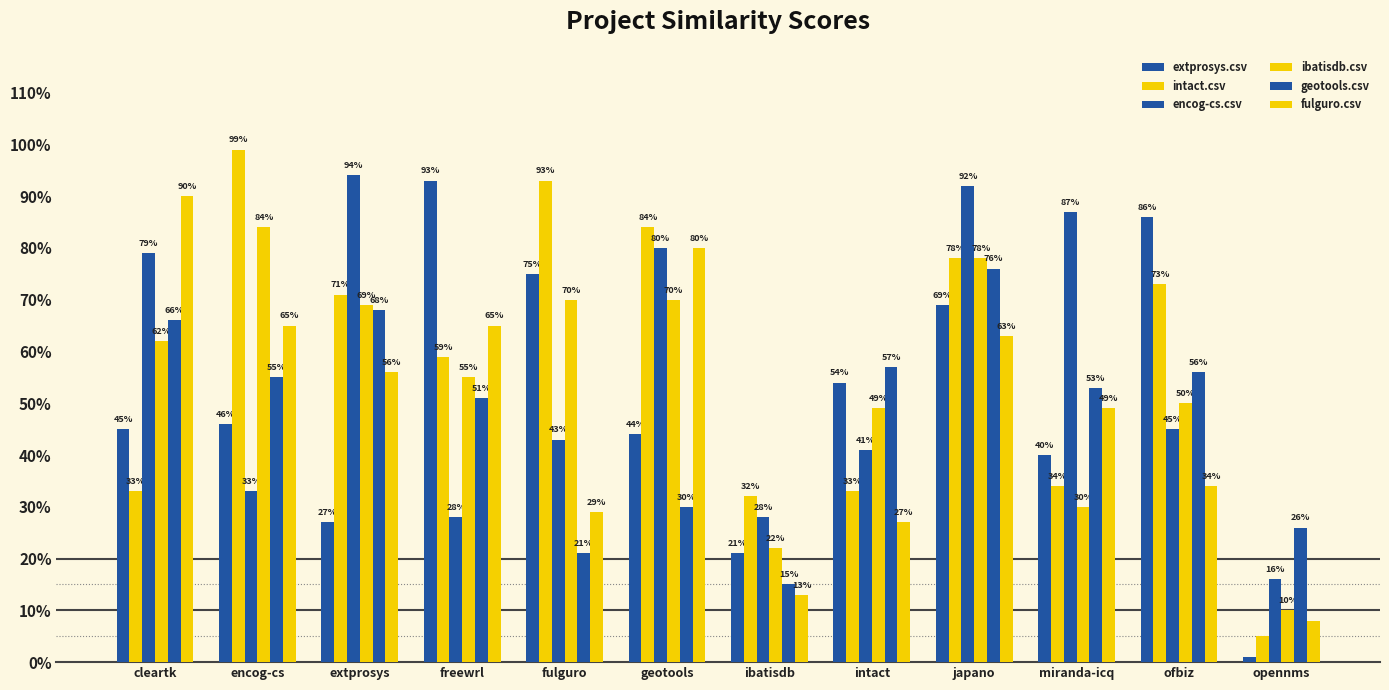

Are the bars horizontal?

No